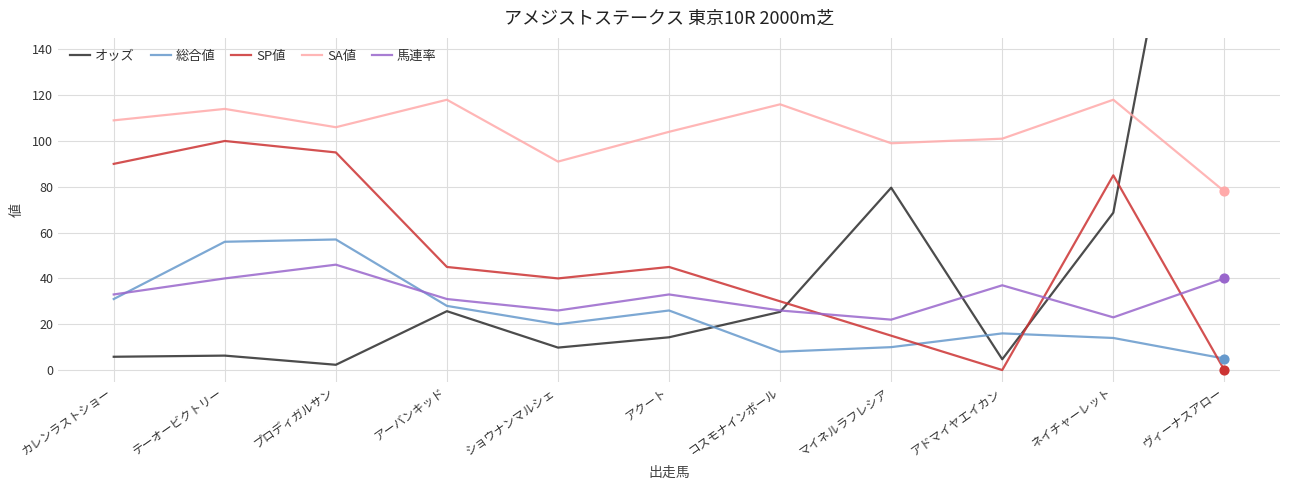

What is the total value across all series at コスモナインボール?

205.4